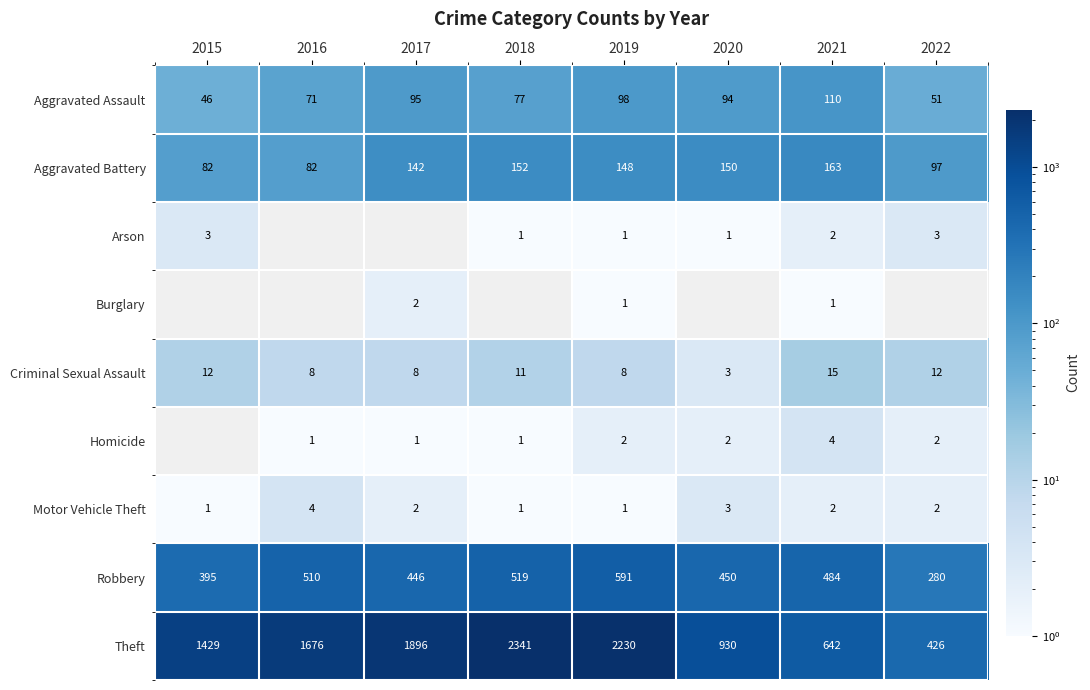

What is the spread (max minus min) of values at 2021?

641